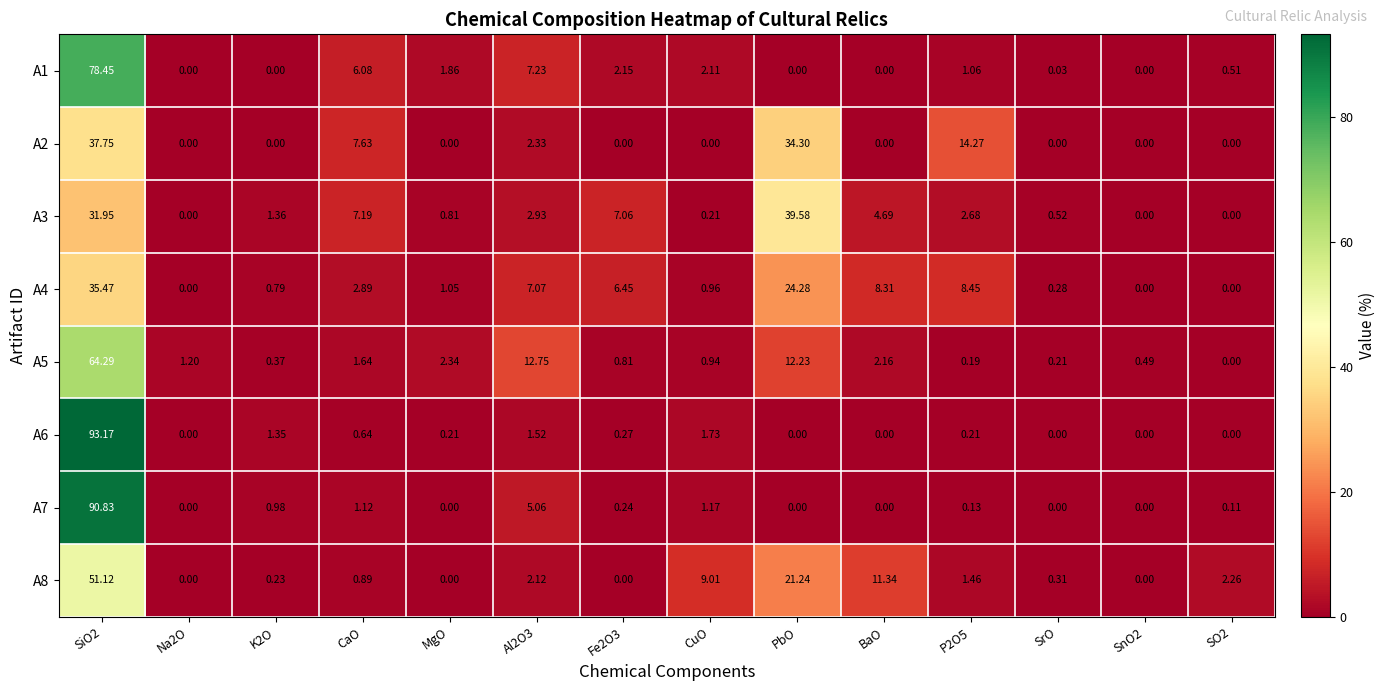

Count the number of data series in this chart.

8